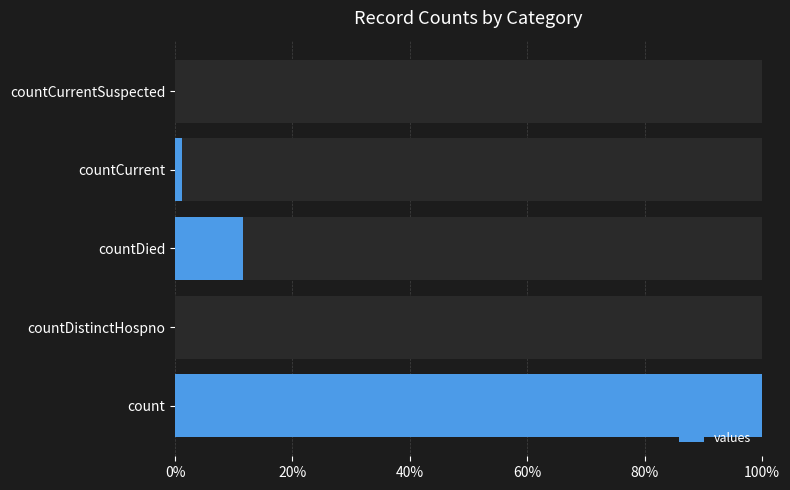

What is the approximate value of values at countDied?

11.6